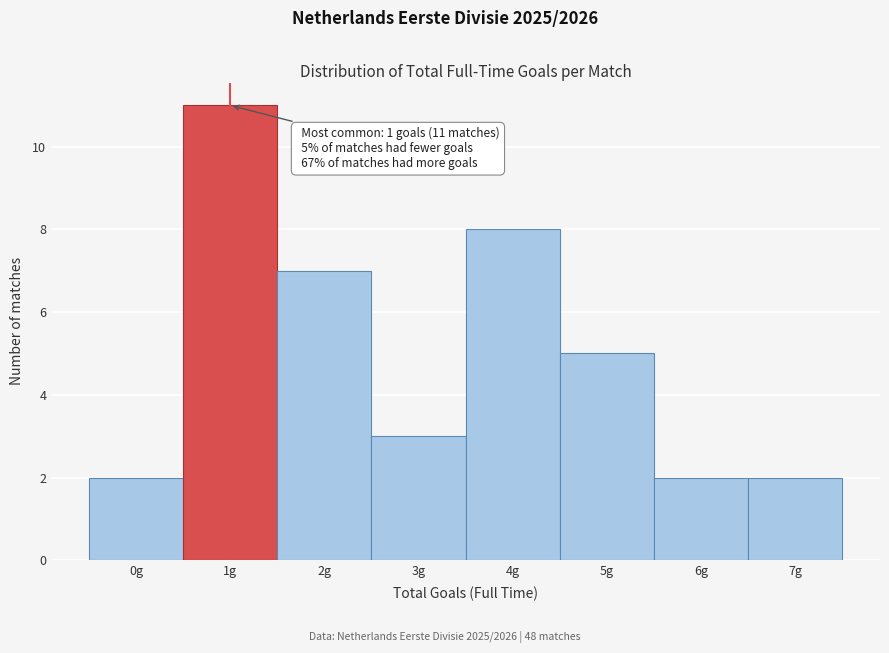

Reading left to right, list all the values displayed in this chart.

2	11	7	3	8	5	2	2